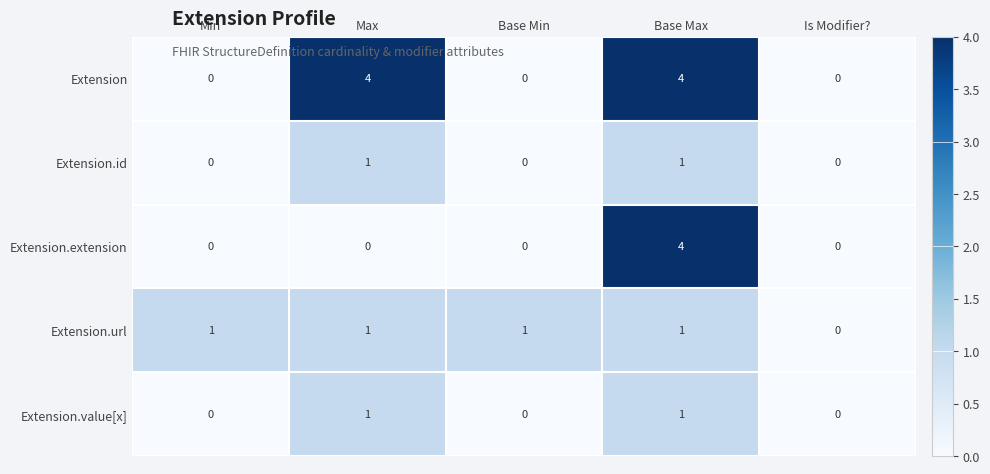

Is it true that Extension.id equals 2 at Base Max?

False